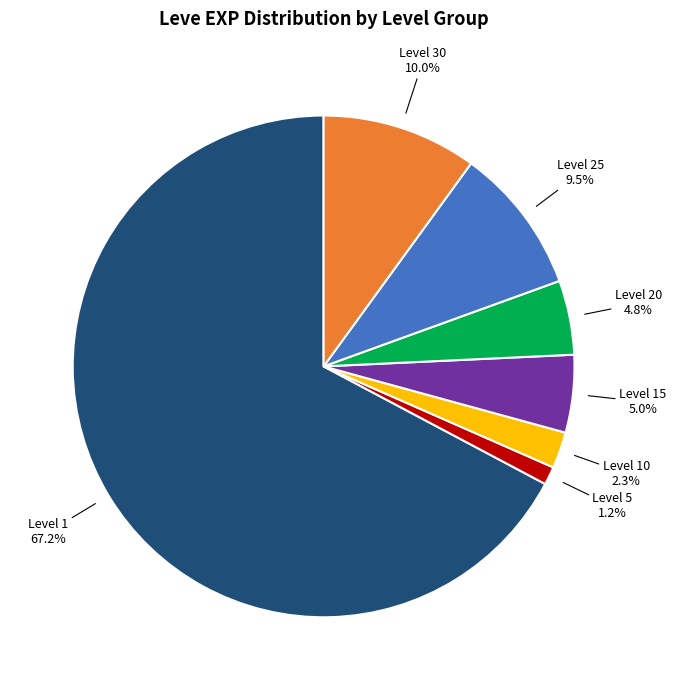

What percentage is NOT represented by Level 25?

90.5%